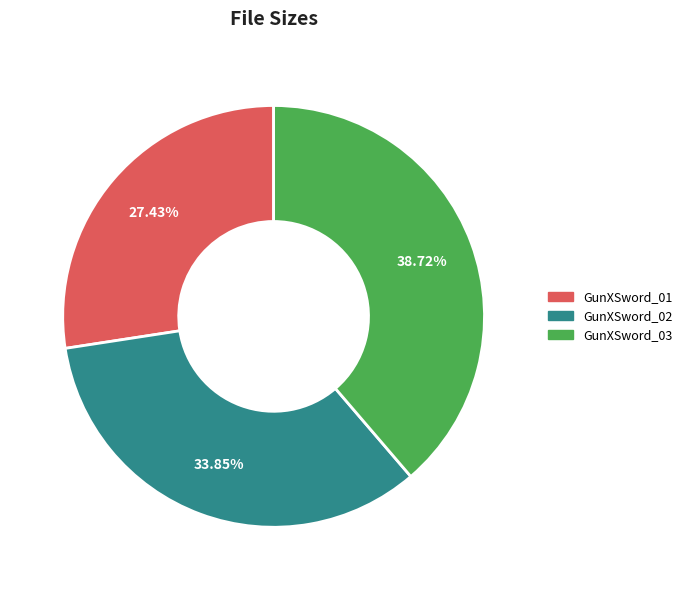

To the nearest percent, what is the difference between the GunXSword_02 and GunXSword_03 slice percentages?

5%